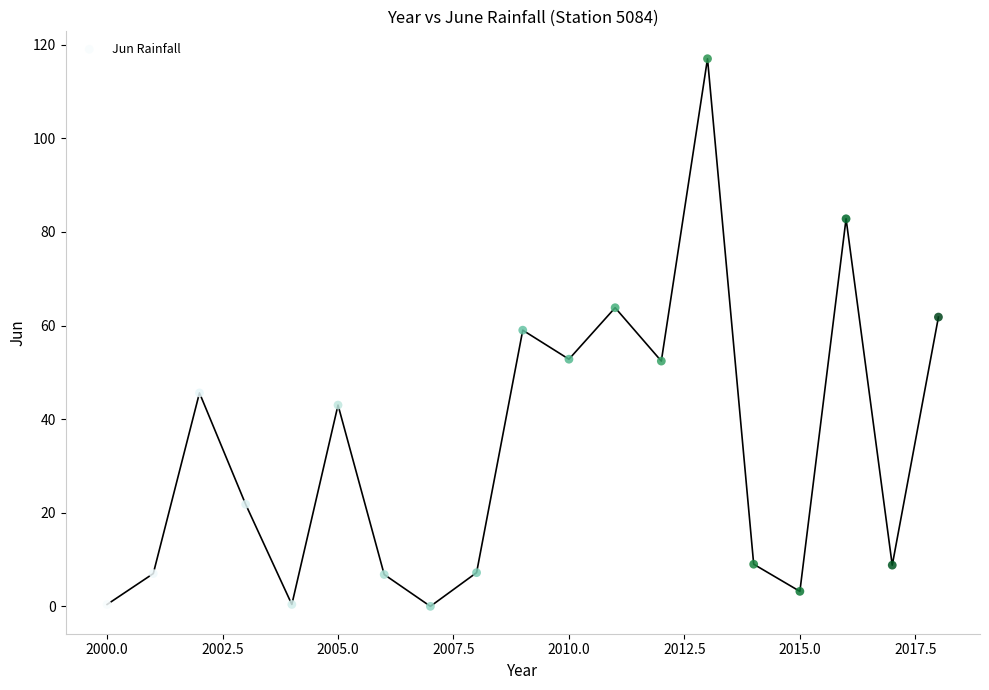

What is the range of X values (max minus min)?

18.0